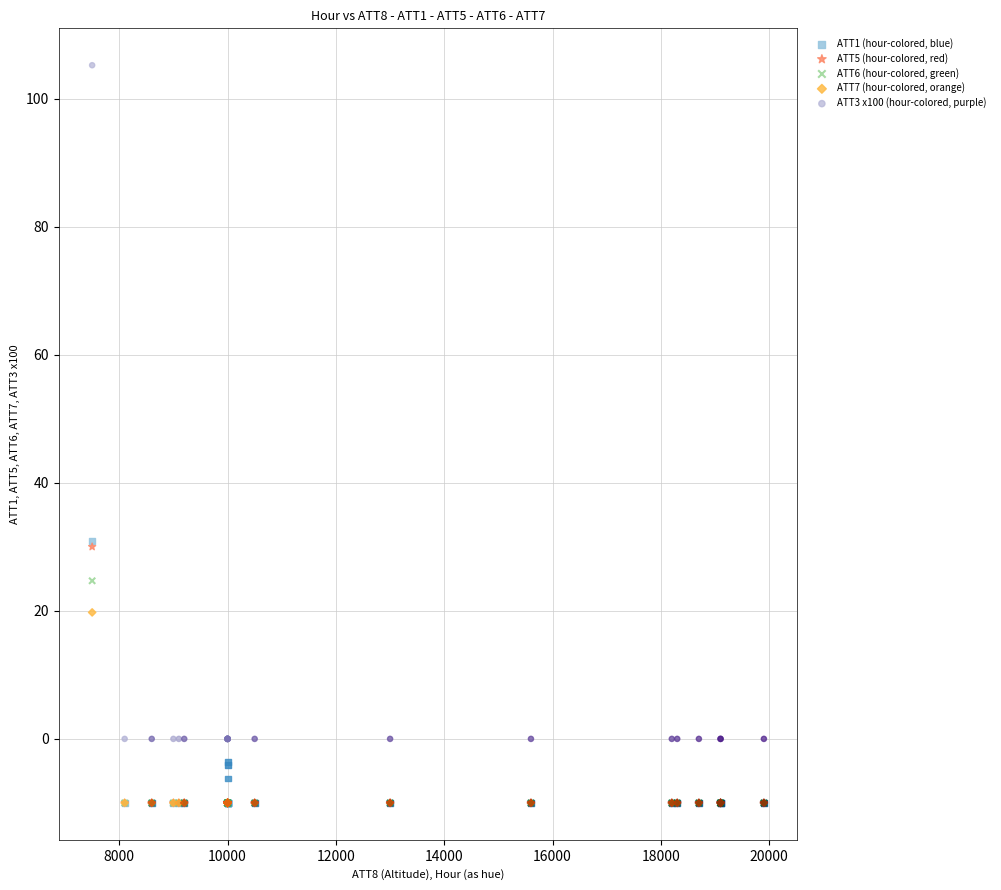

What are all the series names shown in the legend?

ATT1 (hour-colored, blue), ATT5 (hour-colored, red), ATT6 (hour-colored, green), ATT7 (hour-colored, orange), ATT3 x100 (hour-colored, purple)